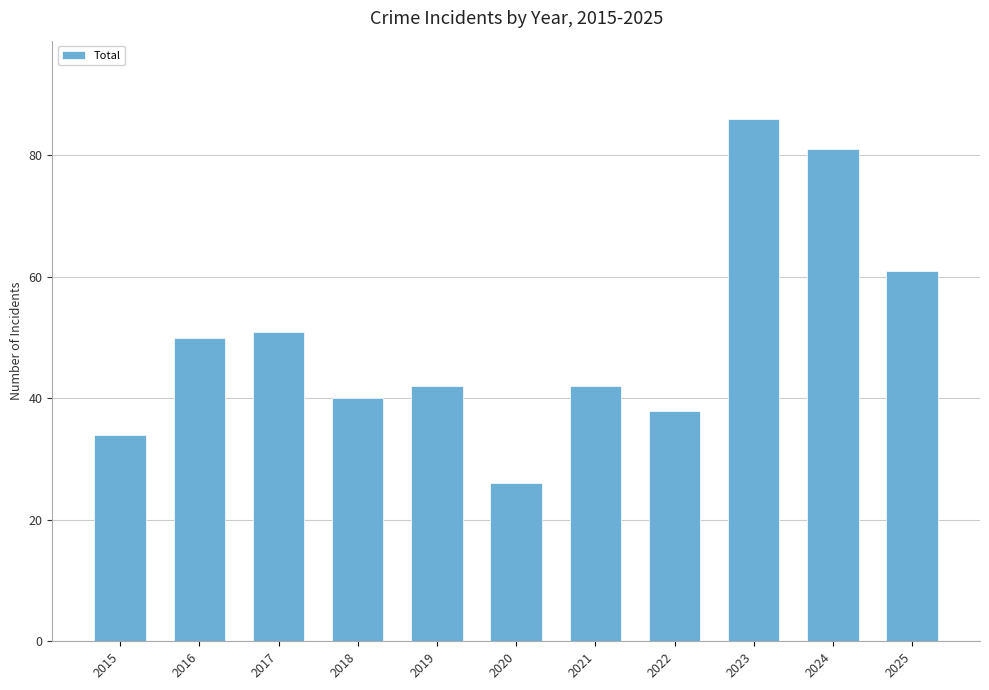

What is the change in value from 2018 to 2019?

+2